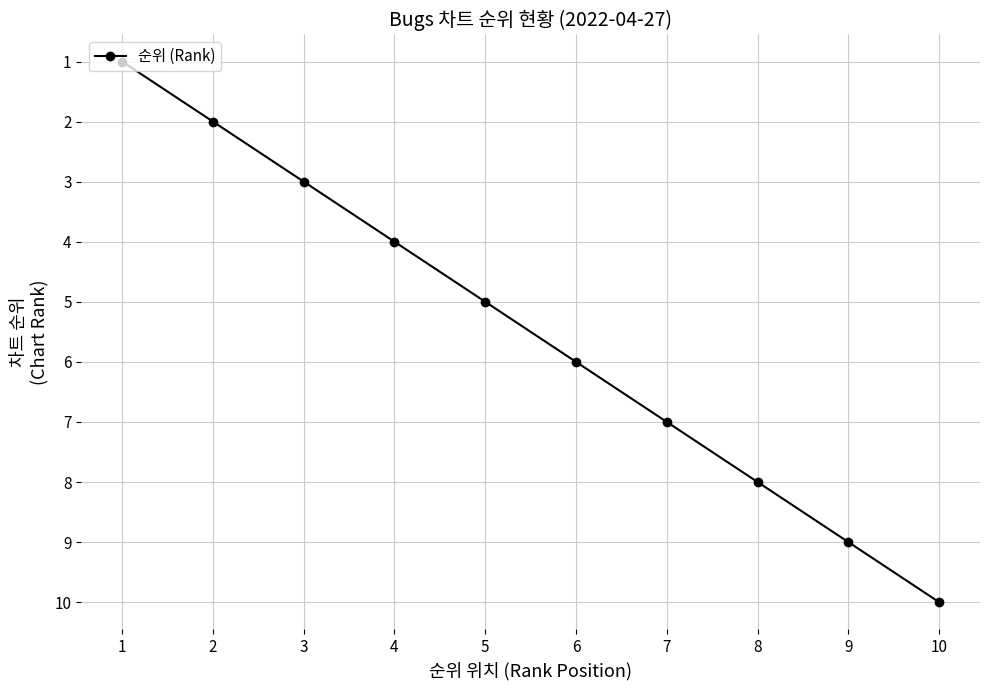

What is the change in value from 3 to 4?

+1